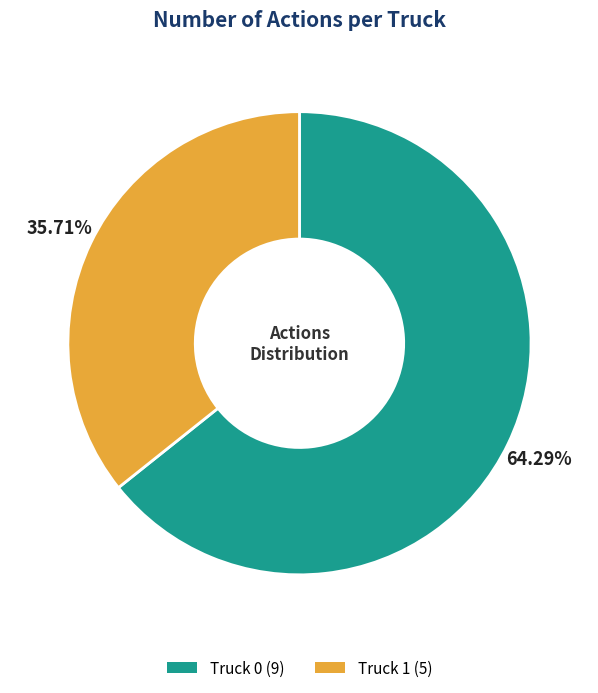

Does Truck 0 represent more than half of the total?

Yes